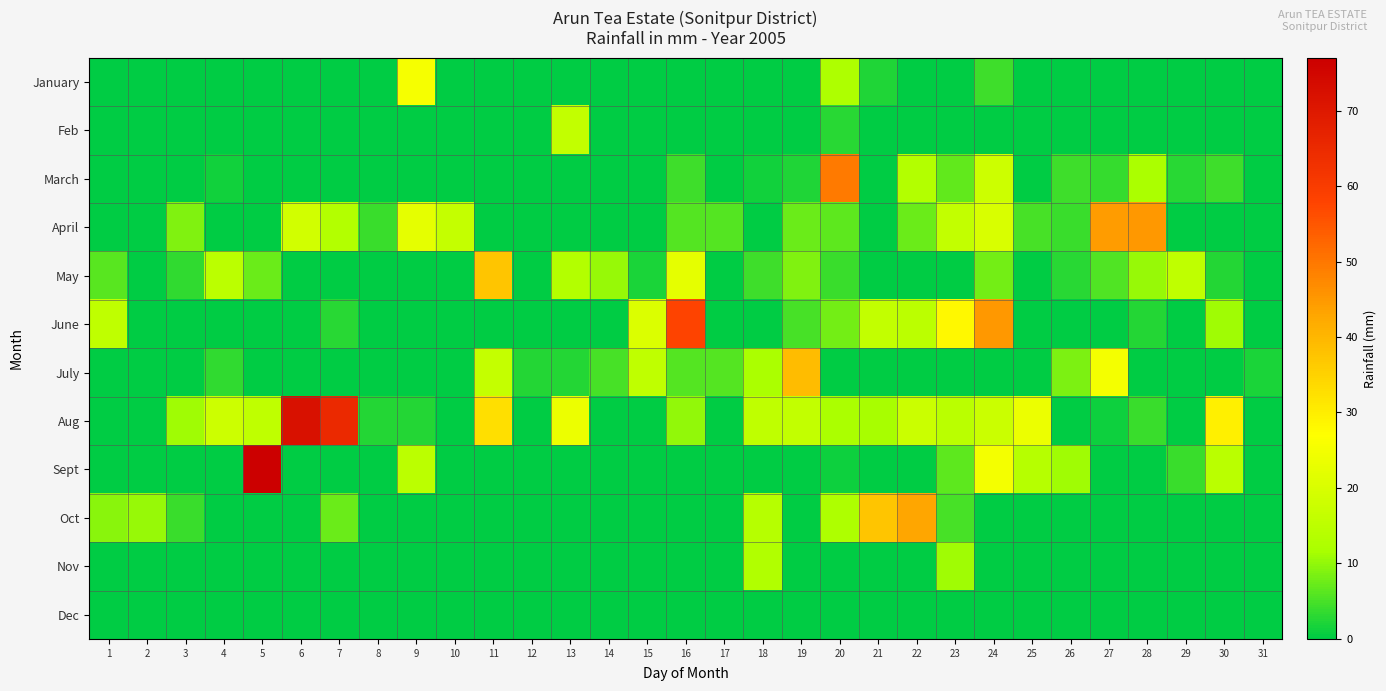

What is the total value across all series at 31?

2.0